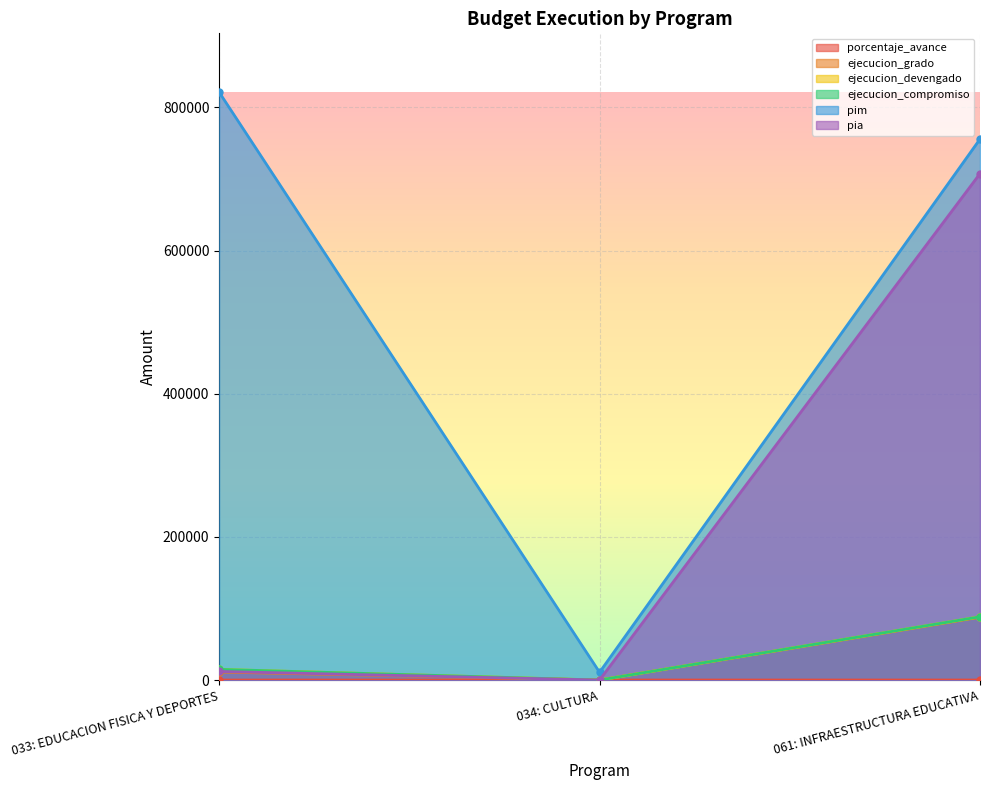

What position from the right is 033: EDUCACION FISICA Y DEPORTES?

3